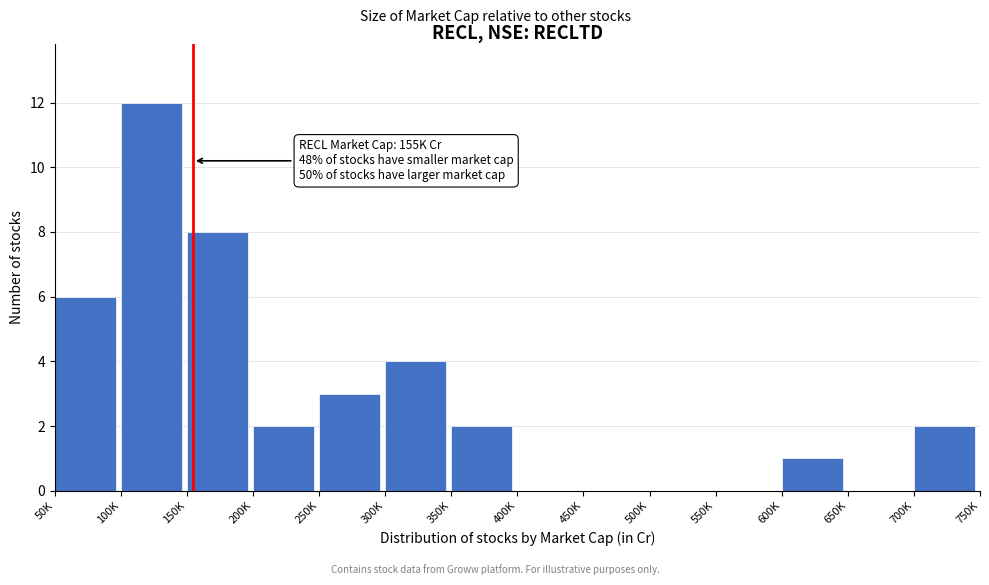

Reading left to right, extract all data points from this chart.

50K=6	100K=12	150K=8	200K=2	250K=3	300K=4	350K=2	400K=0	450K=0	500K=0	550K=0	600K=1	650K=0	700K=2